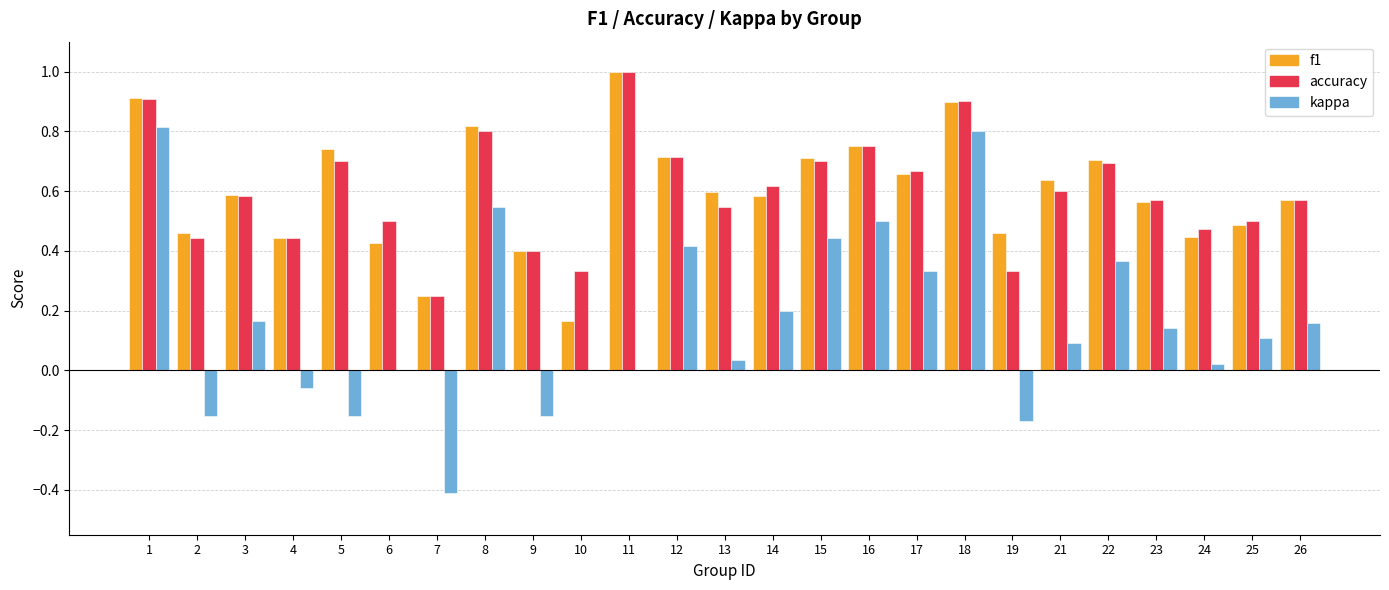

What is the maximum value shown in the chart?

1.0